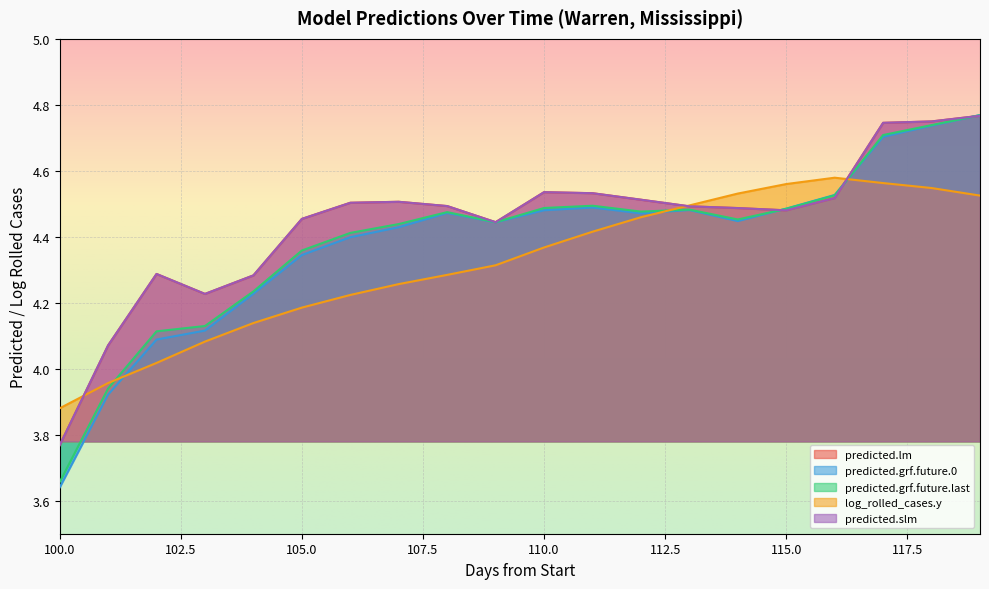

How many intersections are there between predicted.grf.future.last and predicted.grf.future.0?

3